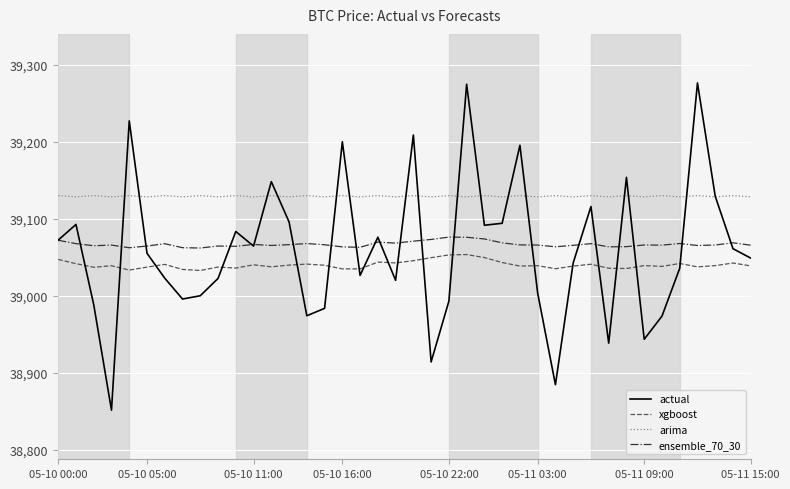

Which series has the largest range (max minus min)?

actual